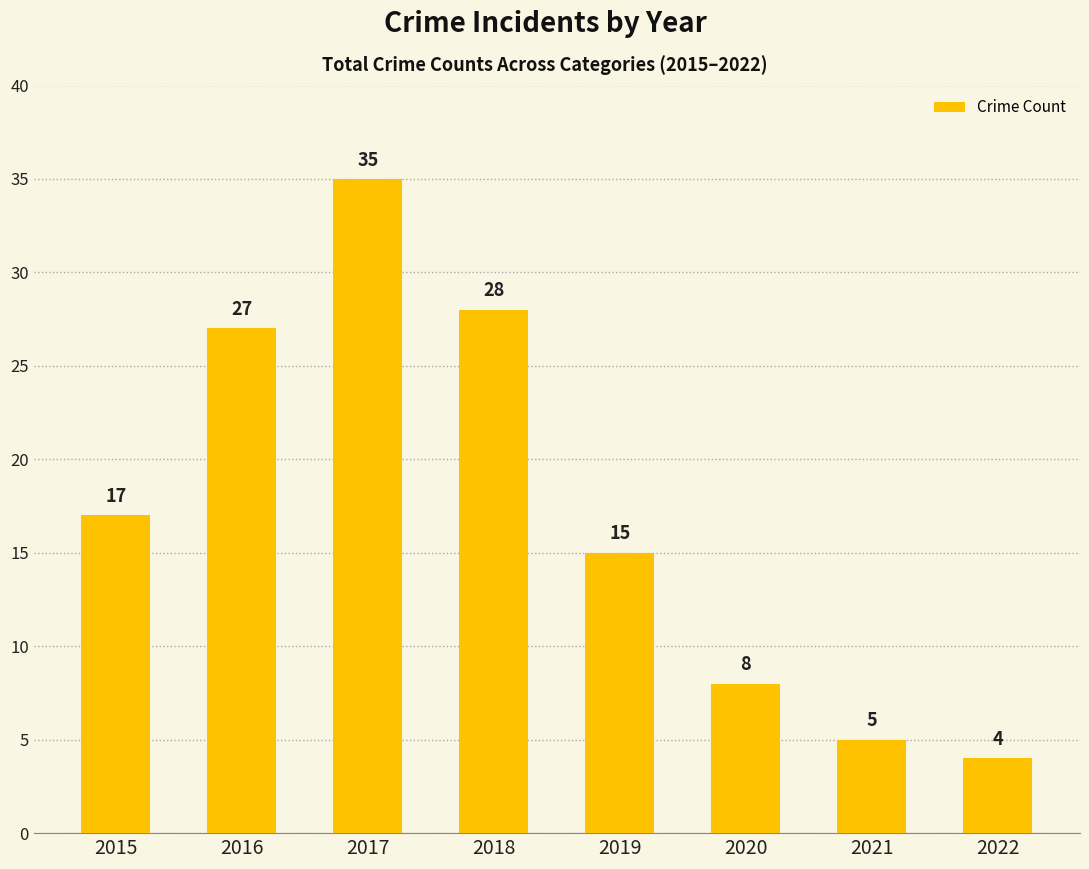

The value at 2015 is 17. True or false?

True